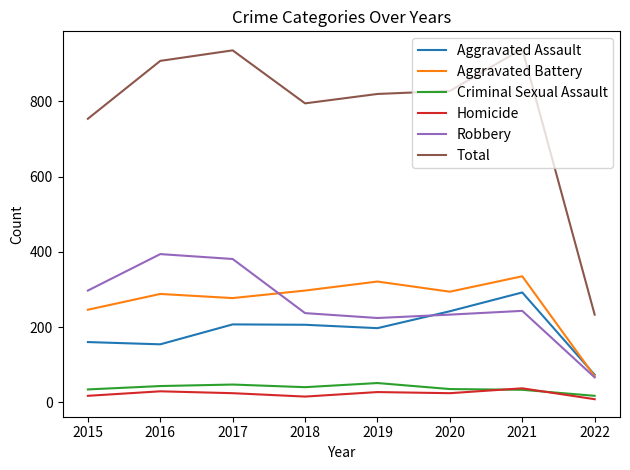

Where is Total nearest to the value 586?

2015